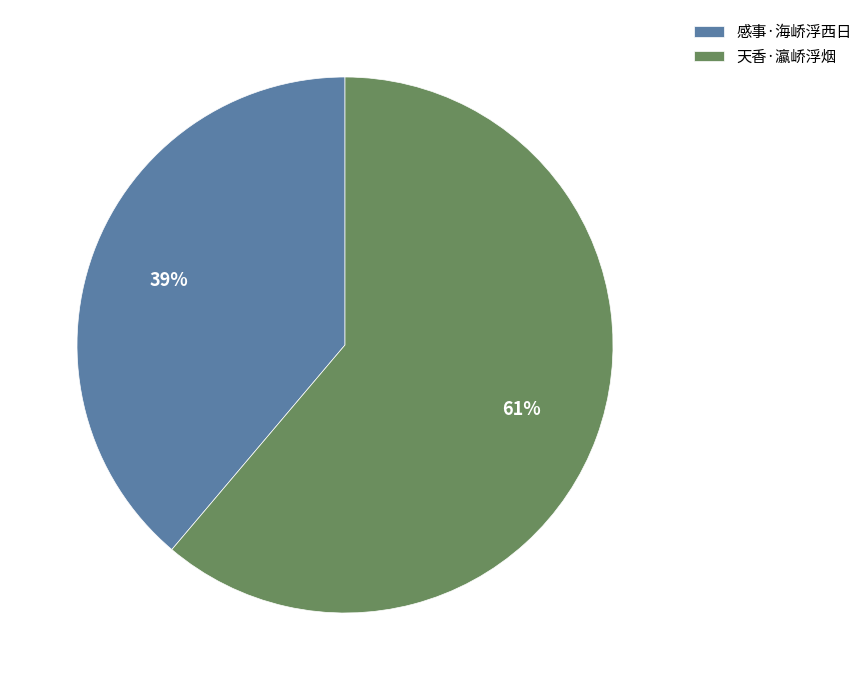

Approximately how many times larger is the value at 感事·海峤浮西日 compared to 天香·瀛峤浮烟?

0.6